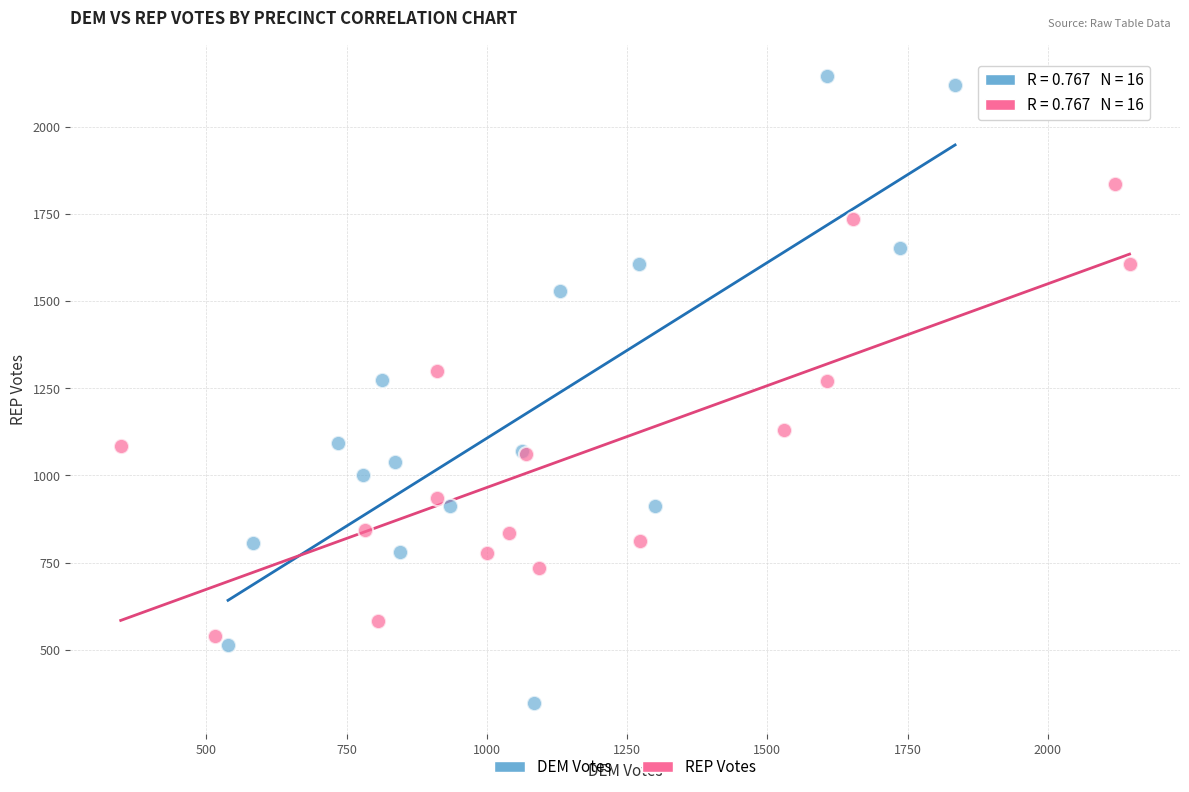

Which series contains the lowest Y value?

DEM Votes